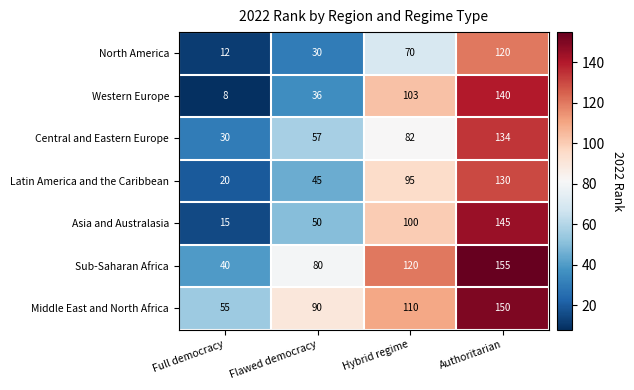

What is the smallest value displayed?

8